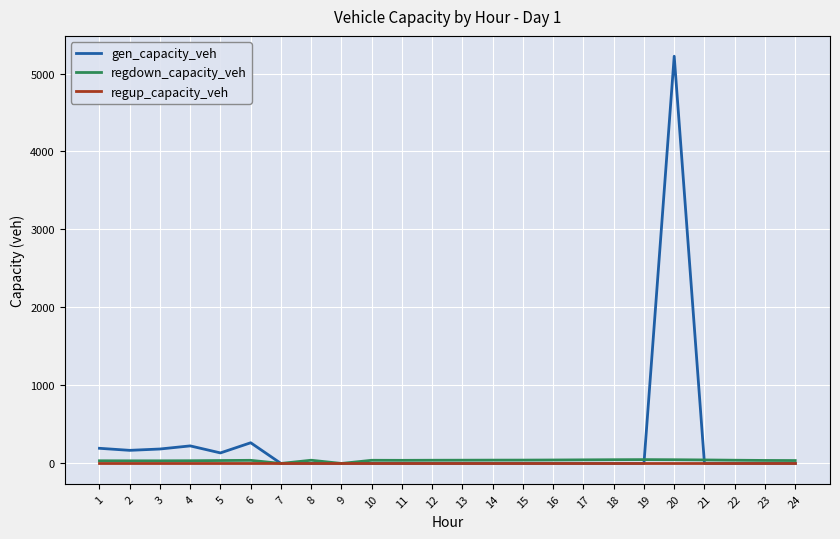

Is the value of regup_capacity_veh at 4 greater than the value of gen_capacity_veh at 2?

No